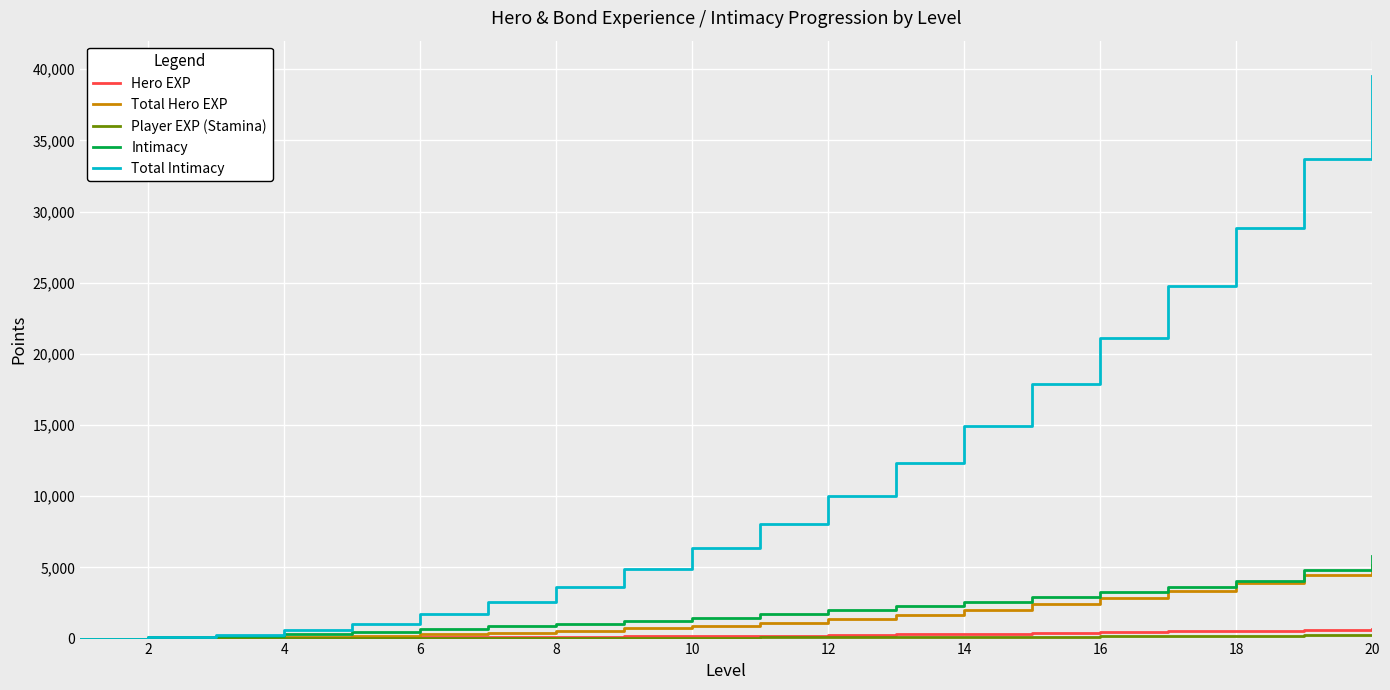

Which series has the largest range (max minus min)?

Total Intimacy